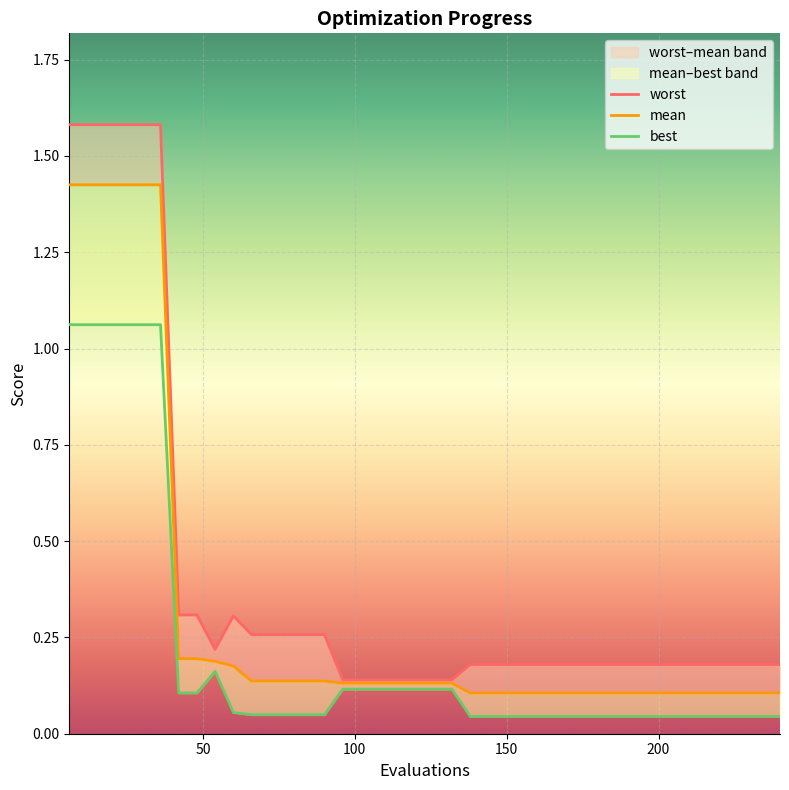

At which category is the sum across all series the highest?

6